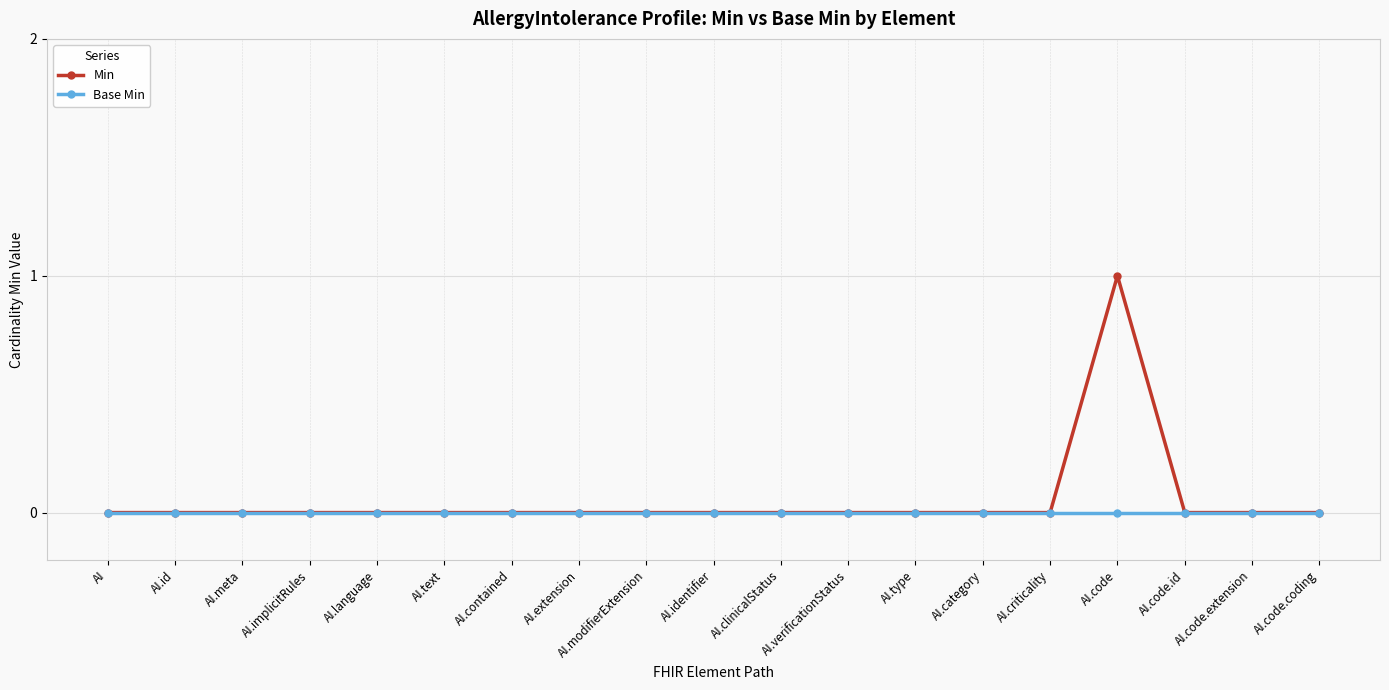

List the series in order of their overall mean, highest first.

Min, Base Min